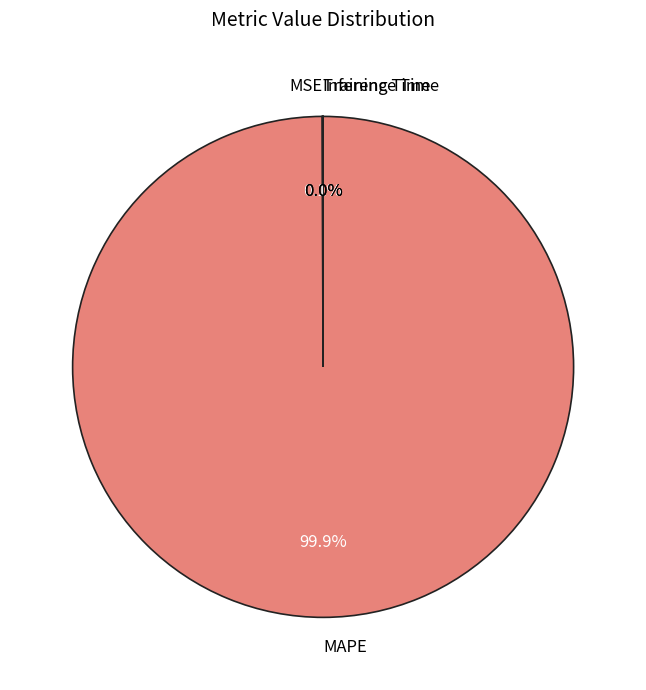

Which slice is the largest?

MAPE